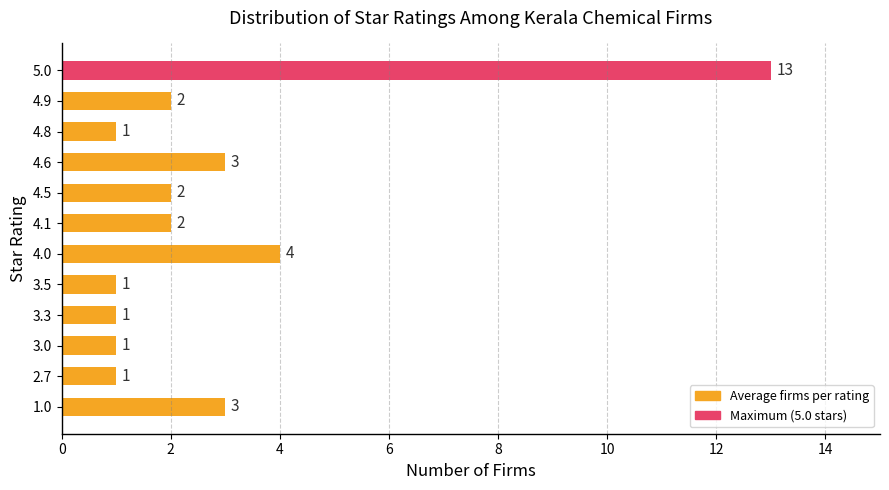

What is the sum of the values at 3.3 and 4.5?

3